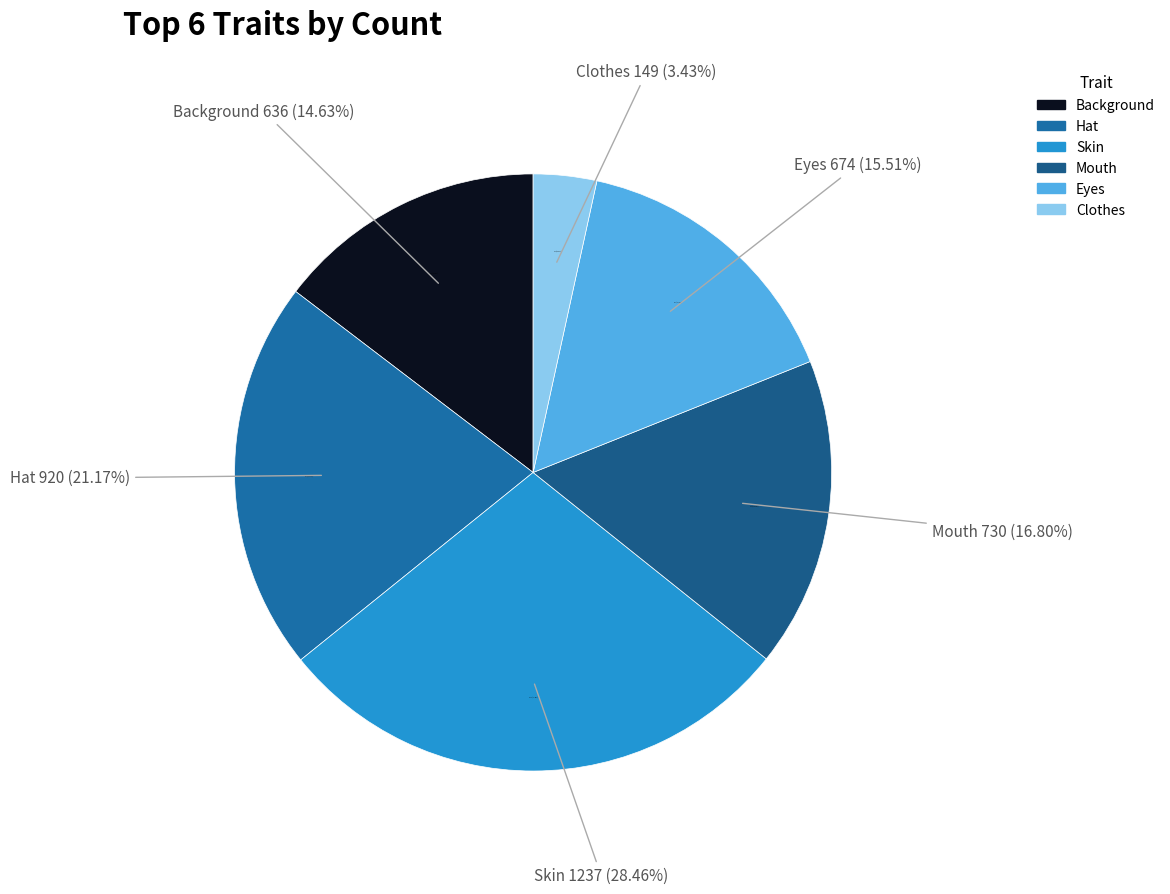

What portion of the pie excludes Hat
Backward Cap?

78.8%